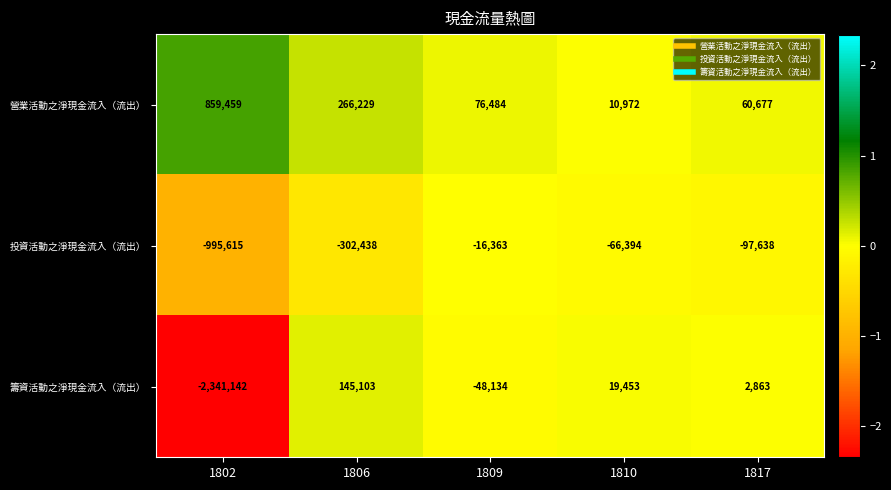

Where does the 投資活動之淨現金流入（流出） series first go above -97638?

1809